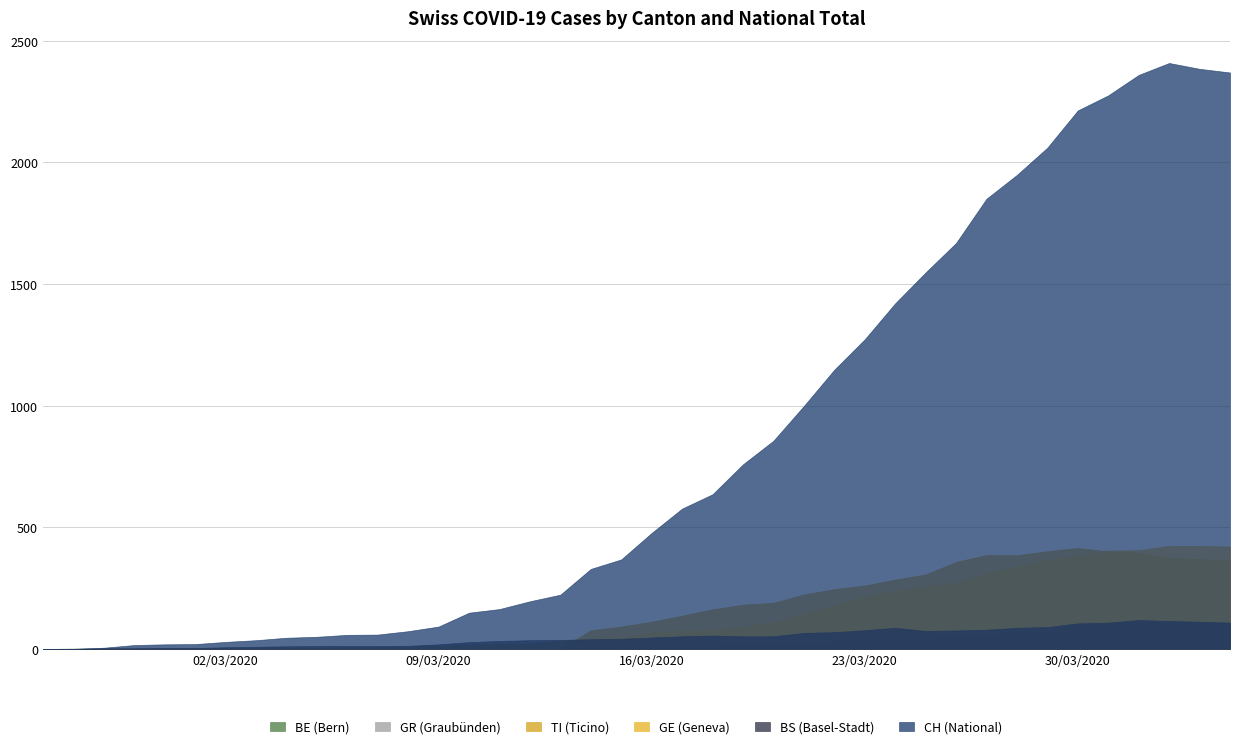

Does the chart have visible grid lines?

Yes